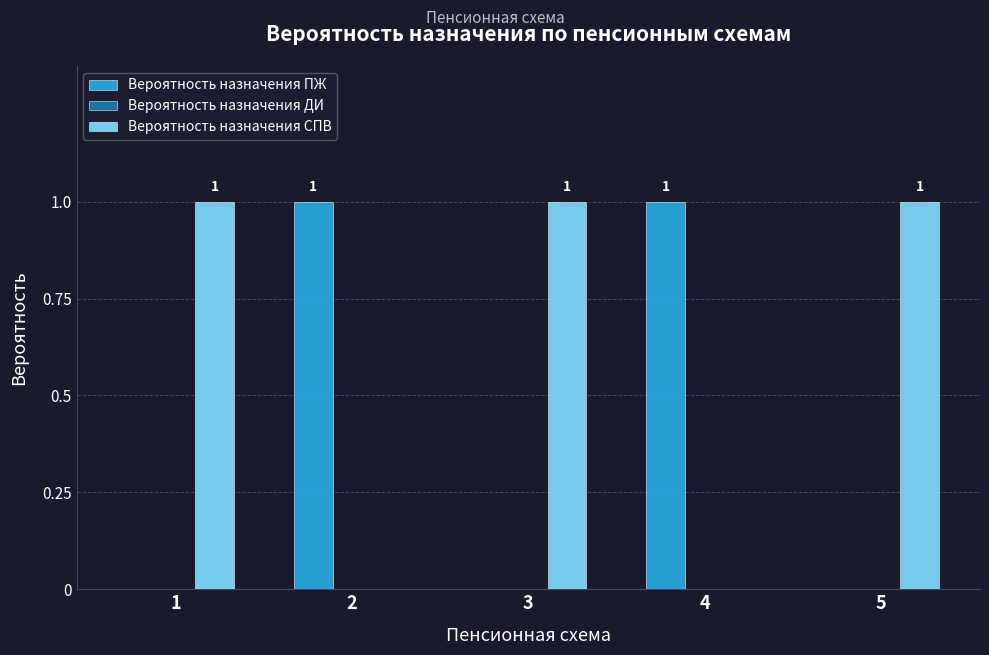

Reading left to right, list all the values displayed in this chart.

Вероятность назначения ПЖ: 1=0	2=1	3=0	4=1	5=0
Вероятность назначения СПВ: 1=1	2=0	3=1	4=0	5=1